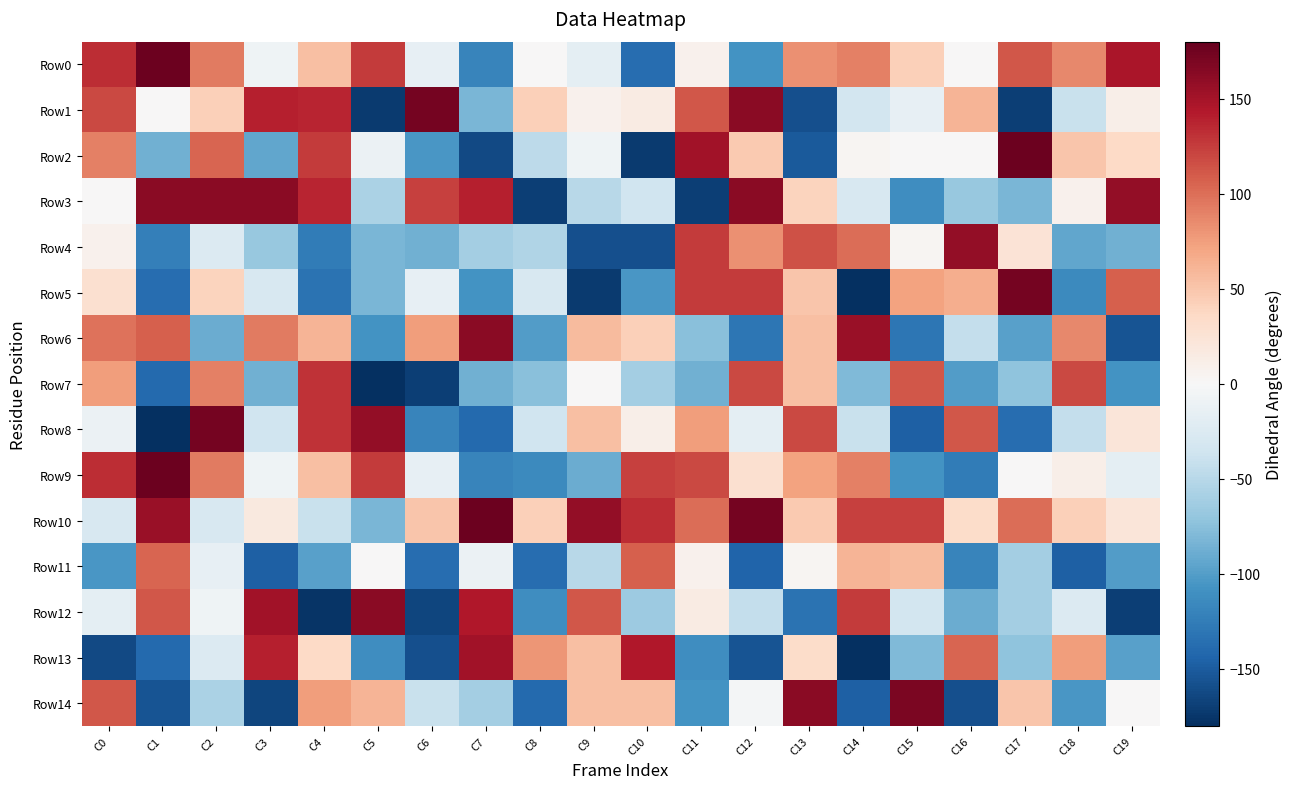

What is the total value across all series at C15?

-43.2